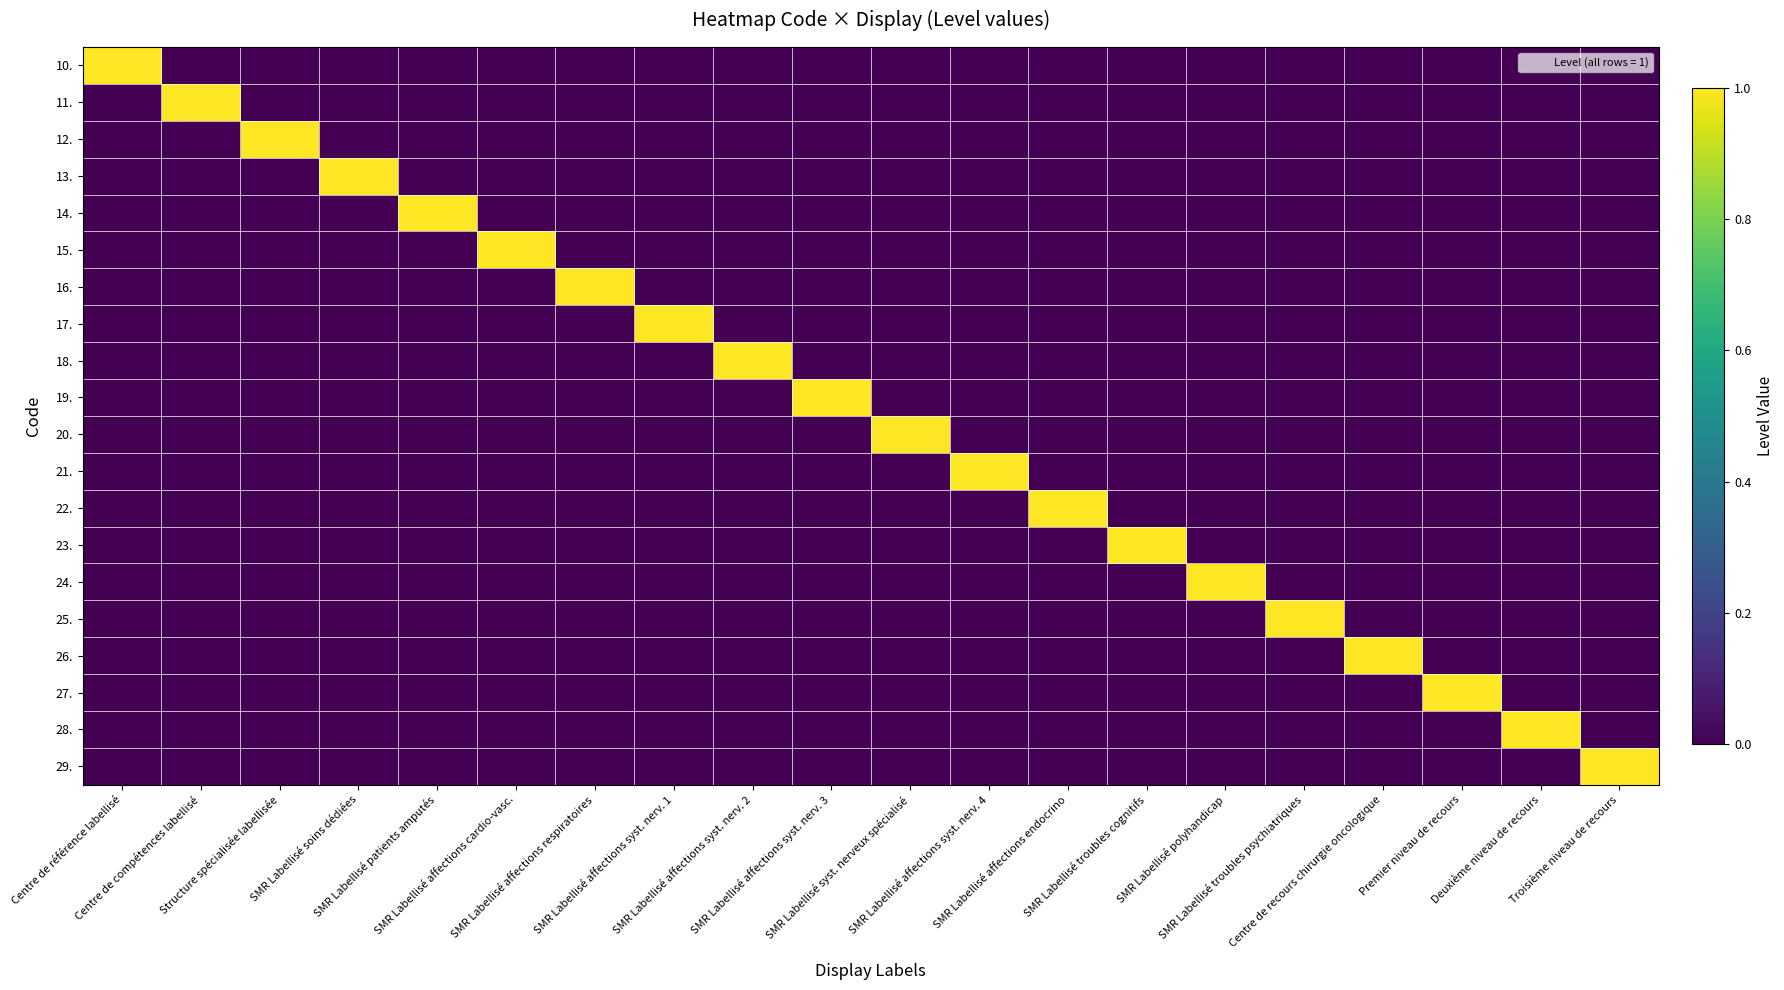

Reading right to left, what are all the values shown in this chart?

10.: Troisième niveau de recours=0	Deuxième niveau de recours=0	Premier niveau de recours=0	Centre de recours chirurgie oncologique=0	SMR Labellisé troubles psychiatriques=0	SMR Labellisé polyhandicap=0	SMR Labellisé troubles cognitifs=0	SMR Labellisé affections endocrino=0	SMR Labellisé affections syst. nerv. 4=0	SMR Labellisé syst. nerveux spécialisé=0	SMR Labellisé affections syst. nerv. 3=0	SMR Labellisé affections syst. nerv. 2=0	SMR Labellisé affections syst. nerv. 1=0	SMR Labellisé affections respiratoires=0	SMR Labellisé affections cardio-vasc.=0	SMR Labellisé patients amputés=0	SMR Labellisé soins dédiées=0	Structure spécialisée labellisée=0	Centre de compétences labellisé=0	Centre de référence labellisé=1
11.: Troisième niveau de recours=0	Deuxième niveau de recours=0	Premier niveau de recours=0	Centre de recours chirurgie oncologique=0	SMR Labellisé troubles psychiatriques=0	SMR Labellisé polyhandicap=0	SMR Labellisé troubles cognitifs=0	SMR Labellisé affections endocrino=0	SMR Labellisé affections syst. nerv. 4=0	SMR Labellisé syst. nerveux spécialisé=0	SMR Labellisé affections syst. nerv. 3=0	SMR Labellisé affections syst. nerv. 2=0	SMR Labellisé affections syst. nerv. 1=0	SMR Labellisé affections respiratoires=0	SMR Labellisé affections cardio-vasc.=0	SMR Labellisé patients amputés=0	SMR Labellisé soins dédiées=0	Structure spécialisée labellisée=0	Centre de compétences labellisé=1	Centre de référence labellisé=0
12.: Troisième niveau de recours=0	Deuxième niveau de recours=0	Premier niveau de recours=0	Centre de recours chirurgie oncologique=0	SMR Labellisé troubles psychiatriques=0	SMR Labellisé polyhandicap=0	SMR Labellisé troubles cognitifs=0	SMR Labellisé affections endocrino=0	SMR Labellisé affections syst. nerv. 4=0	SMR Labellisé syst. nerveux spécialisé=0	SMR Labellisé affections syst. nerv. 3=0	SMR Labellisé affections syst. nerv. 2=0	SMR Labellisé affections syst. nerv. 1=0	SMR Labellisé affections respiratoires=0	SMR Labellisé affections cardio-vasc.=0	SMR Labellisé patients amputés=0	SMR Labellisé soins dédiées=0	Structure spécialisée labellisée=1	Centre de compétences labellisé=0	Centre de référence labellisé=0
13.: Troisième niveau de recours=0	Deuxième niveau de recours=0	Premier niveau de recours=0	Centre de recours chirurgie oncologique=0	SMR Labellisé troubles psychiatriques=0	SMR Labellisé polyhandicap=0	SMR Labellisé troubles cognitifs=0	SMR Labellisé affections endocrino=0	SMR Labellisé affections syst. nerv. 4=0	SMR Labellisé syst. nerveux spécialisé=0	SMR Labellisé affections syst. nerv. 3=0	SMR Labellisé affections syst. nerv. 2=0	SMR Labellisé affections syst. nerv. 1=0	SMR Labellisé affections respiratoires=0	SMR Labellisé affections cardio-vasc.=0	SMR Labellisé patients amputés=0	SMR Labellisé soins dédiées=1	Structure spécialisée labellisée=0	Centre de compétences labellisé=0	Centre de référence labellisé=0
14.: Troisième niveau de recours=0	Deuxième niveau de recours=0	Premier niveau de recours=0	Centre de recours chirurgie oncologique=0	SMR Labellisé troubles psychiatriques=0	SMR Labellisé polyhandicap=0	SMR Labellisé troubles cognitifs=0	SMR Labellisé affections endocrino=0	SMR Labellisé affections syst. nerv. 4=0	SMR Labellisé syst. nerveux spécialisé=0	SMR Labellisé affections syst. nerv. 3=0	SMR Labellisé affections syst. nerv. 2=0	SMR Labellisé affections syst. nerv. 1=0	SMR Labellisé affections respiratoires=0	SMR Labellisé affections cardio-vasc.=0	SMR Labellisé patients amputés=1	SMR Labellisé soins dédiées=0	Structure spécialisée labellisée=0	Centre de compétences labellisé=0	Centre de référence labellisé=0
15.: Troisième niveau de recours=0	Deuxième niveau de recours=0	Premier niveau de recours=0	Centre de recours chirurgie oncologique=0	SMR Labellisé troubles psychiatriques=0	SMR Labellisé polyhandicap=0	SMR Labellisé troubles cognitifs=0	SMR Labellisé affections endocrino=0	SMR Labellisé affections syst. nerv. 4=0	SMR Labellisé syst. nerveux spécialisé=0	SMR Labellisé affections syst. nerv. 3=0	SMR Labellisé affections syst. nerv. 2=0	SMR Labellisé affections syst. nerv. 1=0	SMR Labellisé affections respiratoires=0	SMR Labellisé affections cardio-vasc.=1	SMR Labellisé patients amputés=0	SMR Labellisé soins dédiées=0	Structure spécialisée labellisée=0	Centre de compétences labellisé=0	Centre de référence labellisé=0
16.: Troisième niveau de recours=0	Deuxième niveau de recours=0	Premier niveau de recours=0	Centre de recours chirurgie oncologique=0	SMR Labellisé troubles psychiatriques=0	SMR Labellisé polyhandicap=0	SMR Labellisé troubles cognitifs=0	SMR Labellisé affections endocrino=0	SMR Labellisé affections syst. nerv. 4=0	SMR Labellisé syst. nerveux spécialisé=0	SMR Labellisé affections syst. nerv. 3=0	SMR Labellisé affections syst. nerv. 2=0	SMR Labellisé affections syst. nerv. 1=0	SMR Labellisé affections respiratoires=1	SMR Labellisé affections cardio-vasc.=0	SMR Labellisé patients amputés=0	SMR Labellisé soins dédiées=0	Structure spécialisée labellisée=0	Centre de compétences labellisé=0	Centre de référence labellisé=0
17.: Troisième niveau de recours=0	Deuxième niveau de recours=0	Premier niveau de recours=0	Centre de recours chirurgie oncologique=0	SMR Labellisé troubles psychiatriques=0	SMR Labellisé polyhandicap=0	SMR Labellisé troubles cognitifs=0	SMR Labellisé affections endocrino=0	SMR Labellisé affections syst. nerv. 4=0	SMR Labellisé syst. nerveux spécialisé=0	SMR Labellisé affections syst. nerv. 3=0	SMR Labellisé affections syst. nerv. 2=0	SMR Labellisé affections syst. nerv. 1=1	SMR Labellisé affections respiratoires=0	SMR Labellisé affections cardio-vasc.=0	SMR Labellisé patients amputés=0	SMR Labellisé soins dédiées=0	Structure spécialisée labellisée=0	Centre de compétences labellisé=0	Centre de référence labellisé=0
18.: Troisième niveau de recours=0	Deuxième niveau de recours=0	Premier niveau de recours=0	Centre de recours chirurgie oncologique=0	SMR Labellisé troubles psychiatriques=0	SMR Labellisé polyhandicap=0	SMR Labellisé troubles cognitifs=0	SMR Labellisé affections endocrino=0	SMR Labellisé affections syst. nerv. 4=0	SMR Labellisé syst. nerveux spécialisé=0	SMR Labellisé affections syst. nerv. 3=0	SMR Labellisé affections syst. nerv. 2=1	SMR Labellisé affections syst. nerv. 1=0	SMR Labellisé affections respiratoires=0	SMR Labellisé affections cardio-vasc.=0	SMR Labellisé patients amputés=0	SMR Labellisé soins dédiées=0	Structure spécialisée labellisée=0	Centre de compétences labellisé=0	Centre de référence labellisé=0
19.: Troisième niveau de recours=0	Deuxième niveau de recours=0	Premier niveau de recours=0	Centre de recours chirurgie oncologique=0	SMR Labellisé troubles psychiatriques=0	SMR Labellisé polyhandicap=0	SMR Labellisé troubles cognitifs=0	SMR Labellisé affections endocrino=0	SMR Labellisé affections syst. nerv. 4=0	SMR Labellisé syst. nerveux spécialisé=0	SMR Labellisé affections syst. nerv. 3=1	SMR Labellisé affections syst. nerv. 2=0	SMR Labellisé affections syst. nerv. 1=0	SMR Labellisé affections respiratoires=0	SMR Labellisé affections cardio-vasc.=0	SMR Labellisé patients amputés=0	SMR Labellisé soins dédiées=0	Structure spécialisée labellisée=0	Centre de compétences labellisé=0	Centre de référence labellisé=0
20.: Troisième niveau de recours=0	Deuxième niveau de recours=0	Premier niveau de recours=0	Centre de recours chirurgie oncologique=0	SMR Labellisé troubles psychiatriques=0	SMR Labellisé polyhandicap=0	SMR Labellisé troubles cognitifs=0	SMR Labellisé affections endocrino=0	SMR Labellisé affections syst. nerv. 4=0	SMR Labellisé syst. nerveux spécialisé=1	SMR Labellisé affections syst. nerv. 3=0	SMR Labellisé affections syst. nerv. 2=0	SMR Labellisé affections syst. nerv. 1=0	SMR Labellisé affections respiratoires=0	SMR Labellisé affections cardio-vasc.=0	SMR Labellisé patients amputés=0	SMR Labellisé soins dédiées=0	Structure spécialisée labellisée=0	Centre de compétences labellisé=0	Centre de référence labellisé=0
21.: Troisième niveau de recours=0	Deuxième niveau de recours=0	Premier niveau de recours=0	Centre de recours chirurgie oncologique=0	SMR Labellisé troubles psychiatriques=0	SMR Labellisé polyhandicap=0	SMR Labellisé troubles cognitifs=0	SMR Labellisé affections endocrino=0	SMR Labellisé affections syst. nerv. 4=1	SMR Labellisé syst. nerveux spécialisé=0	SMR Labellisé affections syst. nerv. 3=0	SMR Labellisé affections syst. nerv. 2=0	SMR Labellisé affections syst. nerv. 1=0	SMR Labellisé affections respiratoires=0	SMR Labellisé affections cardio-vasc.=0	SMR Labellisé patients amputés=0	SMR Labellisé soins dédiées=0	Structure spécialisée labellisée=0	Centre de compétences labellisé=0	Centre de référence labellisé=0
22.: Troisième niveau de recours=0	Deuxième niveau de recours=0	Premier niveau de recours=0	Centre de recours chirurgie oncologique=0	SMR Labellisé troubles psychiatriques=0	SMR Labellisé polyhandicap=0	SMR Labellisé troubles cognitifs=0	SMR Labellisé affections endocrino=1	SMR Labellisé affections syst. nerv. 4=0	SMR Labellisé syst. nerveux spécialisé=0	SMR Labellisé affections syst. nerv. 3=0	SMR Labellisé affections syst. nerv. 2=0	SMR Labellisé affections syst. nerv. 1=0	SMR Labellisé affections respiratoires=0	SMR Labellisé affections cardio-vasc.=0	SMR Labellisé patients amputés=0	SMR Labellisé soins dédiées=0	Structure spécialisée labellisée=0	Centre de compétences labellisé=0	Centre de référence labellisé=0
23.: Troisième niveau de recours=0	Deuxième niveau de recours=0	Premier niveau de recours=0	Centre de recours chirurgie oncologique=0	SMR Labellisé troubles psychiatriques=0	SMR Labellisé polyhandicap=0	SMR Labellisé troubles cognitifs=1	SMR Labellisé affections endocrino=0	SMR Labellisé affections syst. nerv. 4=0	SMR Labellisé syst. nerveux spécialisé=0	SMR Labellisé affections syst. nerv. 3=0	SMR Labellisé affections syst. nerv. 2=0	SMR Labellisé affections syst. nerv. 1=0	SMR Labellisé affections respiratoires=0	SMR Labellisé affections cardio-vasc.=0	SMR Labellisé patients amputés=0	SMR Labellisé soins dédiées=0	Structure spécialisée labellisée=0	Centre de compétences labellisé=0	Centre de référence labellisé=0
24.: Troisième niveau de recours=0	Deuxième niveau de recours=0	Premier niveau de recours=0	Centre de recours chirurgie oncologique=0	SMR Labellisé troubles psychiatriques=0	SMR Labellisé polyhandicap=1	SMR Labellisé troubles cognitifs=0	SMR Labellisé affections endocrino=0	SMR Labellisé affections syst. nerv. 4=0	SMR Labellisé syst. nerveux spécialisé=0	SMR Labellisé affections syst. nerv. 3=0	SMR Labellisé affections syst. nerv. 2=0	SMR Labellisé affections syst. nerv. 1=0	SMR Labellisé affections respiratoires=0	SMR Labellisé affections cardio-vasc.=0	SMR Labellisé patients amputés=0	SMR Labellisé soins dédiées=0	Structure spécialisée labellisée=0	Centre de compétences labellisé=0	Centre de référence labellisé=0
25.: Troisième niveau de recours=0	Deuxième niveau de recours=0	Premier niveau de recours=0	Centre de recours chirurgie oncologique=0	SMR Labellisé troubles psychiatriques=1	SMR Labellisé polyhandicap=0	SMR Labellisé troubles cognitifs=0	SMR Labellisé affections endocrino=0	SMR Labellisé affections syst. nerv. 4=0	SMR Labellisé syst. nerveux spécialisé=0	SMR Labellisé affections syst. nerv. 3=0	SMR Labellisé affections syst. nerv. 2=0	SMR Labellisé affections syst. nerv. 1=0	SMR Labellisé affections respiratoires=0	SMR Labellisé affections cardio-vasc.=0	SMR Labellisé patients amputés=0	SMR Labellisé soins dédiées=0	Structure spécialisée labellisée=0	Centre de compétences labellisé=0	Centre de référence labellisé=0
26.: Troisième niveau de recours=0	Deuxième niveau de recours=0	Premier niveau de recours=0	Centre de recours chirurgie oncologique=1	SMR Labellisé troubles psychiatriques=0	SMR Labellisé polyhandicap=0	SMR Labellisé troubles cognitifs=0	SMR Labellisé affections endocrino=0	SMR Labellisé affections syst. nerv. 4=0	SMR Labellisé syst. nerveux spécialisé=0	SMR Labellisé affections syst. nerv. 3=0	SMR Labellisé affections syst. nerv. 2=0	SMR Labellisé affections syst. nerv. 1=0	SMR Labellisé affections respiratoires=0	SMR Labellisé affections cardio-vasc.=0	SMR Labellisé patients amputés=0	SMR Labellisé soins dédiées=0	Structure spécialisée labellisée=0	Centre de compétences labellisé=0	Centre de référence labellisé=0
27.: Troisième niveau de recours=0	Deuxième niveau de recours=0	Premier niveau de recours=1	Centre de recours chirurgie oncologique=0	SMR Labellisé troubles psychiatriques=0	SMR Labellisé polyhandicap=0	SMR Labellisé troubles cognitifs=0	SMR Labellisé affections endocrino=0	SMR Labellisé affections syst. nerv. 4=0	SMR Labellisé syst. nerveux spécialisé=0	SMR Labellisé affections syst. nerv. 3=0	SMR Labellisé affections syst. nerv. 2=0	SMR Labellisé affections syst. nerv. 1=0	SMR Labellisé affections respiratoires=0	SMR Labellisé affections cardio-vasc.=0	SMR Labellisé patients amputés=0	SMR Labellisé soins dédiées=0	Structure spécialisée labellisée=0	Centre de compétences labellisé=0	Centre de référence labellisé=0
28.: Troisième niveau de recours=0	Deuxième niveau de recours=1	Premier niveau de recours=0	Centre de recours chirurgie oncologique=0	SMR Labellisé troubles psychiatriques=0	SMR Labellisé polyhandicap=0	SMR Labellisé troubles cognitifs=0	SMR Labellisé affections endocrino=0	SMR Labellisé affections syst. nerv. 4=0	SMR Labellisé syst. nerveux spécialisé=0	SMR Labellisé affections syst. nerv. 3=0	SMR Labellisé affections syst. nerv. 2=0	SMR Labellisé affections syst. nerv. 1=0	SMR Labellisé affections respiratoires=0	SMR Labellisé affections cardio-vasc.=0	SMR Labellisé patients amputés=0	SMR Labellisé soins dédiées=0	Structure spécialisée labellisée=0	Centre de compétences labellisé=0	Centre de référence labellisé=0
29.: Troisième niveau de recours=1	Deuxième niveau de recours=0	Premier niveau de recours=0	Centre de recours chirurgie oncologique=0	SMR Labellisé troubles psychiatriques=0	SMR Labellisé polyhandicap=0	SMR Labellisé troubles cognitifs=0	SMR Labellisé affections endocrino=0	SMR Labellisé affections syst. nerv. 4=0	SMR Labellisé syst. nerveux spécialisé=0	SMR Labellisé affections syst. nerv. 3=0	SMR Labellisé affections syst. nerv. 2=0	SMR Labellisé affections syst. nerv. 1=0	SMR Labellisé affections respiratoires=0	SMR Labellisé affections cardio-vasc.=0	SMR Labellisé patients amputés=0	SMR Labellisé soins dédiées=0	Structure spécialisée labellisée=0	Centre de compétences labellisé=0	Centre de référence labellisé=0